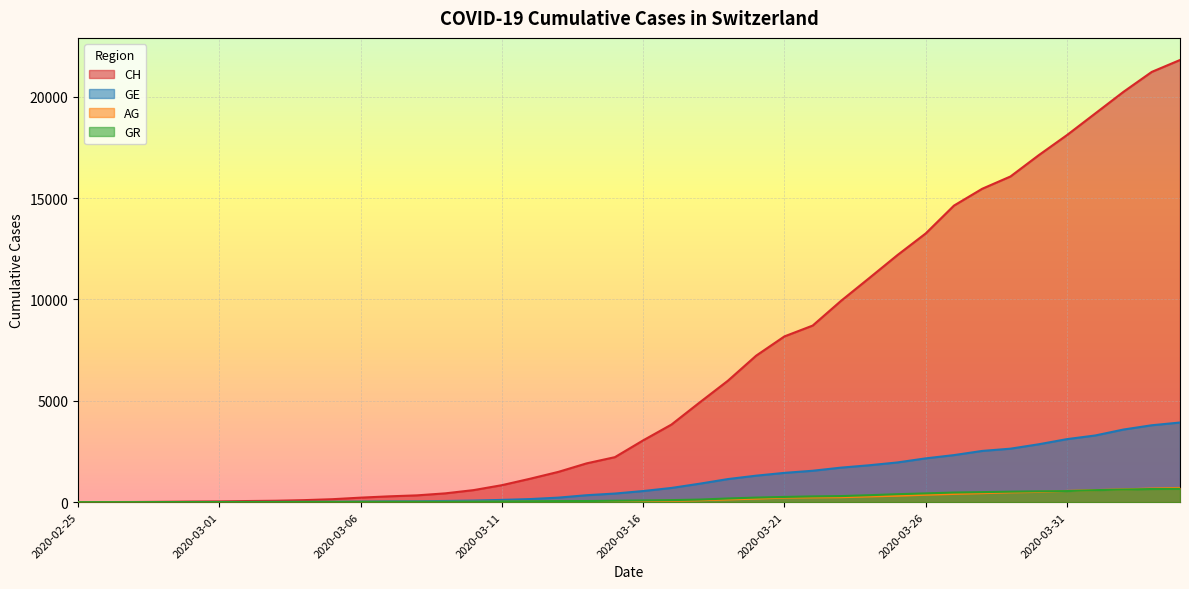

At which category does the chart reach its peak across all series?

2020-04-04